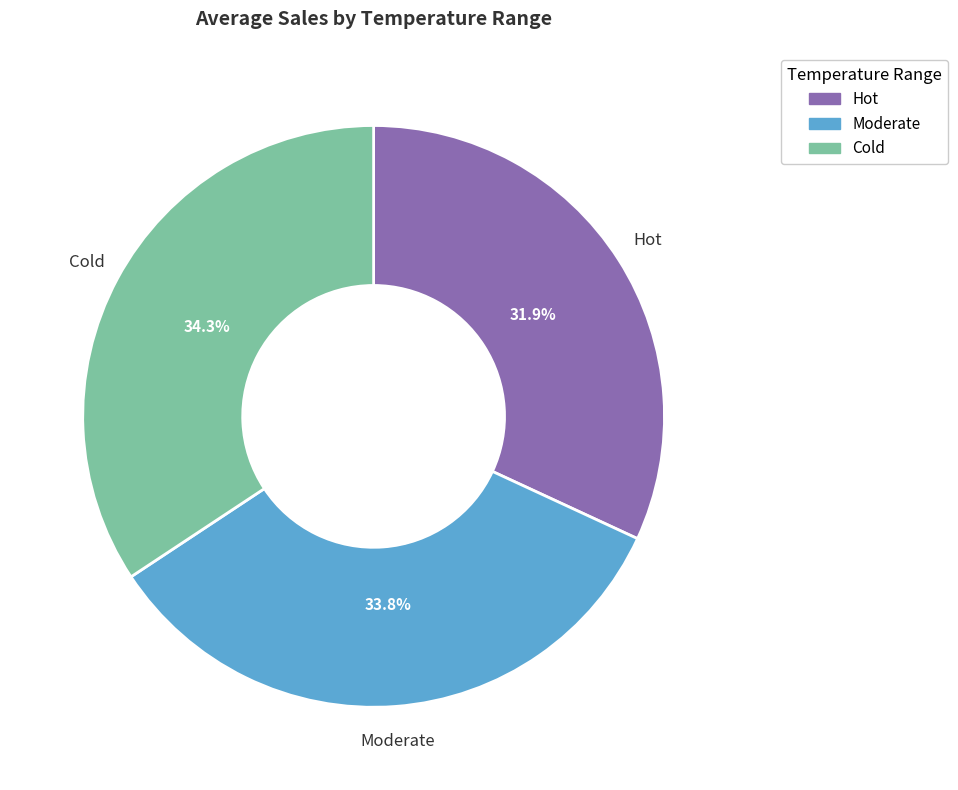

What is the ratio of the value at Hot to the value at Cold?

0.9